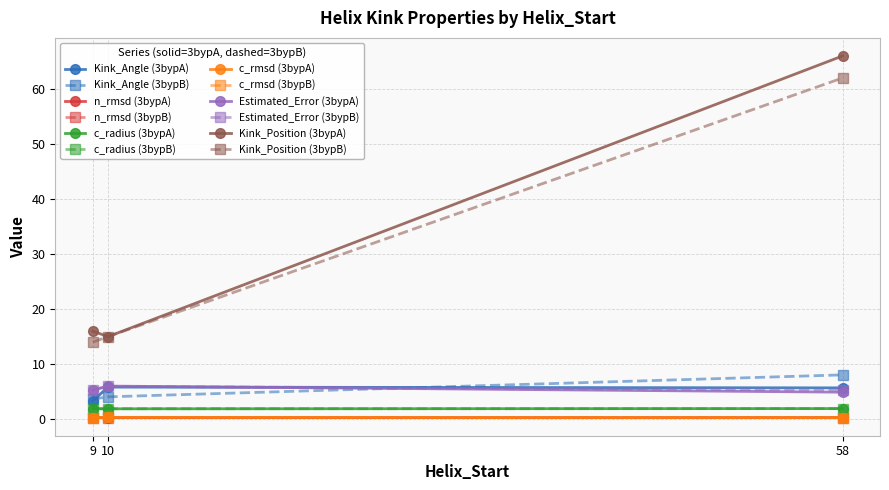

What is the value of the Kink_Position (3bypA) point at the 2nd from the left?

15.0